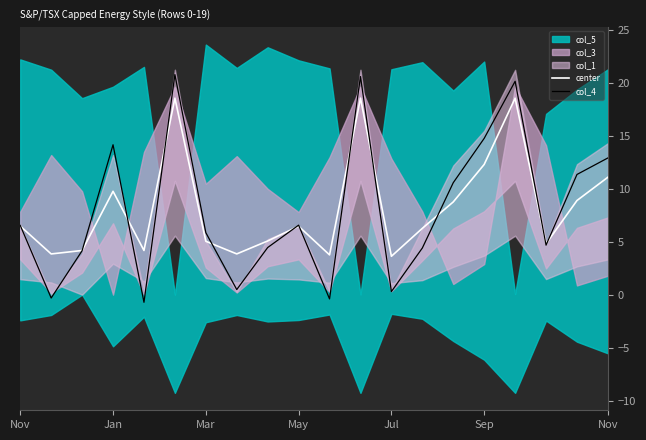

Between which two adjacent categories do center and col_4 first intersect?

Nov and Jan